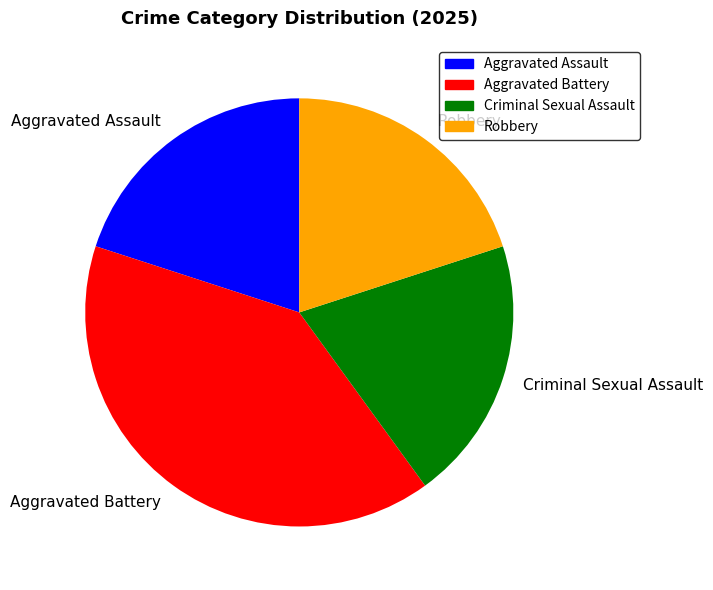

Approximately how many times larger is the value at Robbery compared to Criminal Sexual Assault?

1.0